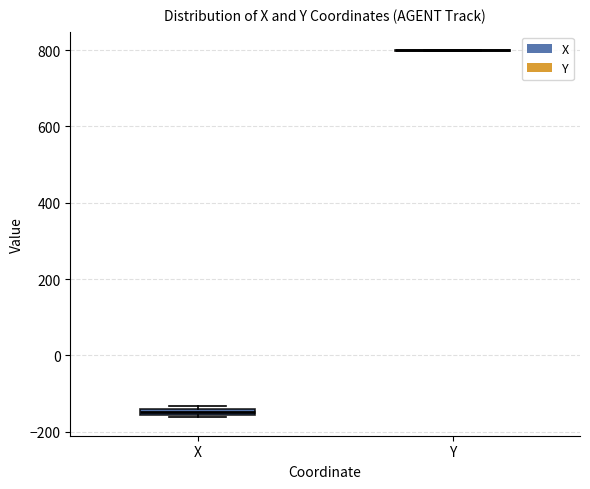

Where is the lower edge of the box for X on the y-axis? The values are not printed on the chart, so give them approximately, as read against the axis.

-160